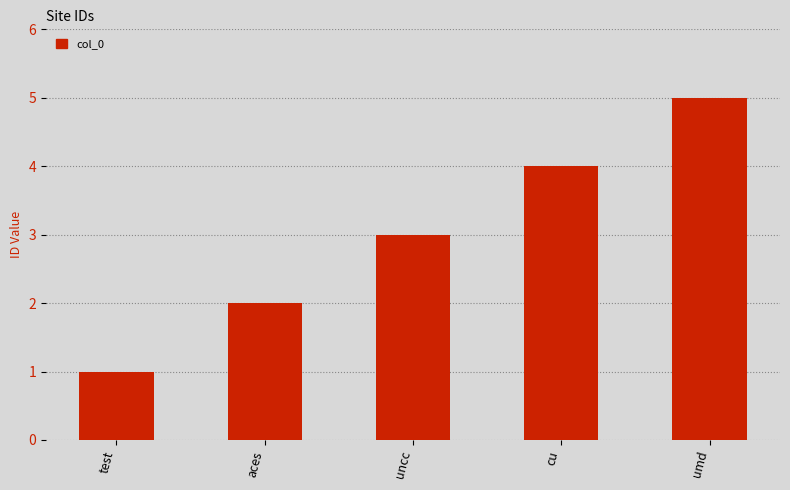

Approximately how many times larger is the value at uncc compared to umd?

0.6